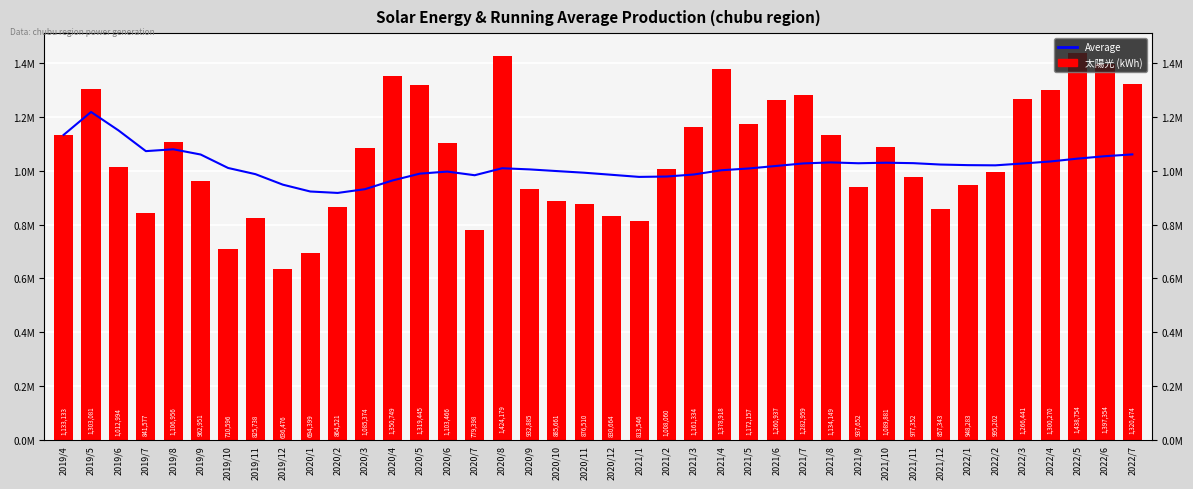

List the series in order of their overall mean, highest first.

太陽光 (Monthly), Average